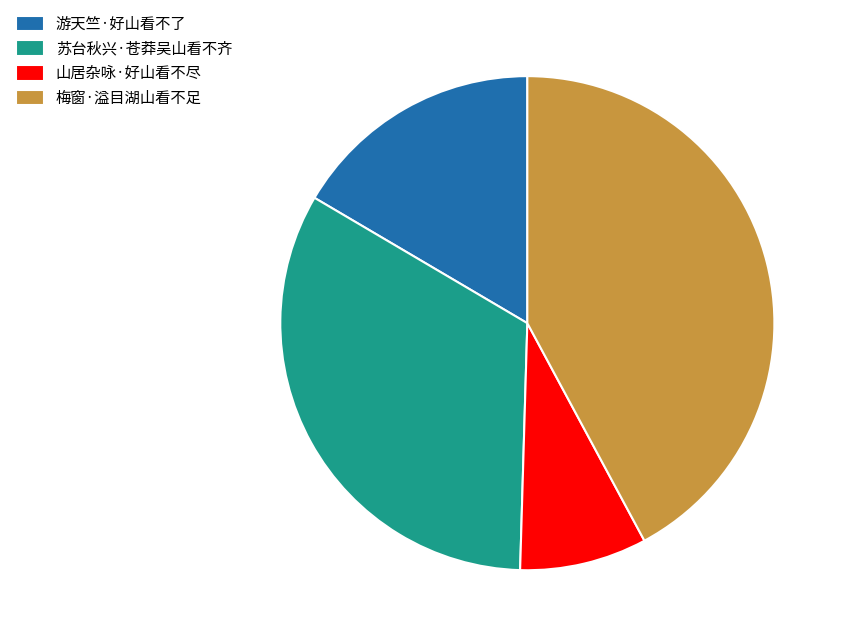

Does any single category account for the majority?

No